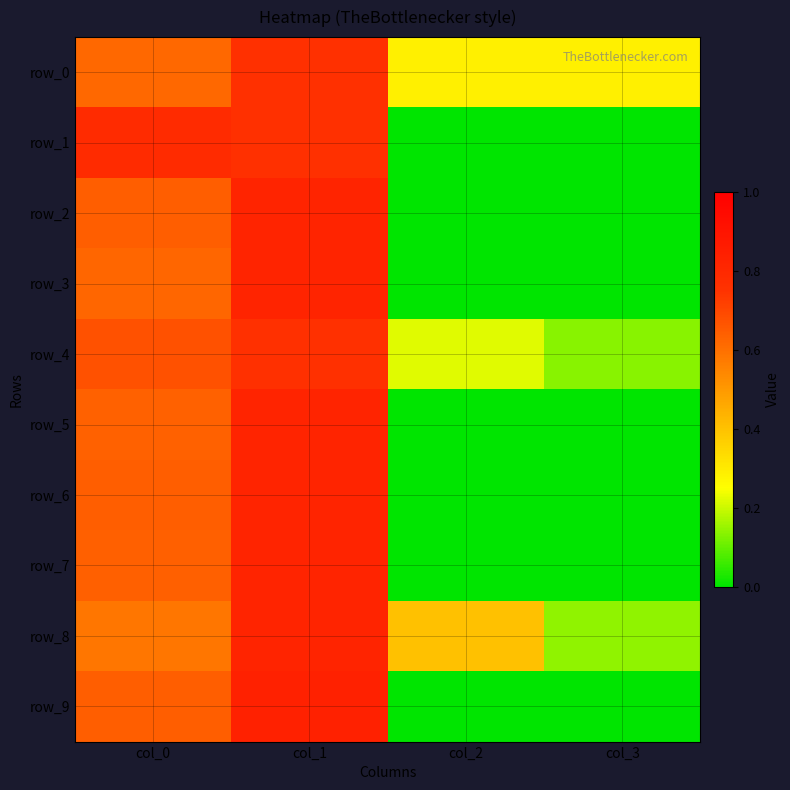

Reading left to right, list all the values displayed in this chart.

row_0: 0.6	0.8	0.3	0.3
row_1: 0.8	0.8	0.0	0.0
row_2: 0.6	0.8	0.0	0.0
row_3: 0.6	0.8	0.0	0.0
row_4: 0.7	0.8	0.2	0.1
row_5: 0.6	0.8	0.0	0.0
row_6: 0.6	0.8	0.0	0.0
row_7: 0.6	0.8	0.0	0.0
row_8: 0.6	0.8	0.4	0.1
row_9: 0.6	0.8	0.0	0.0